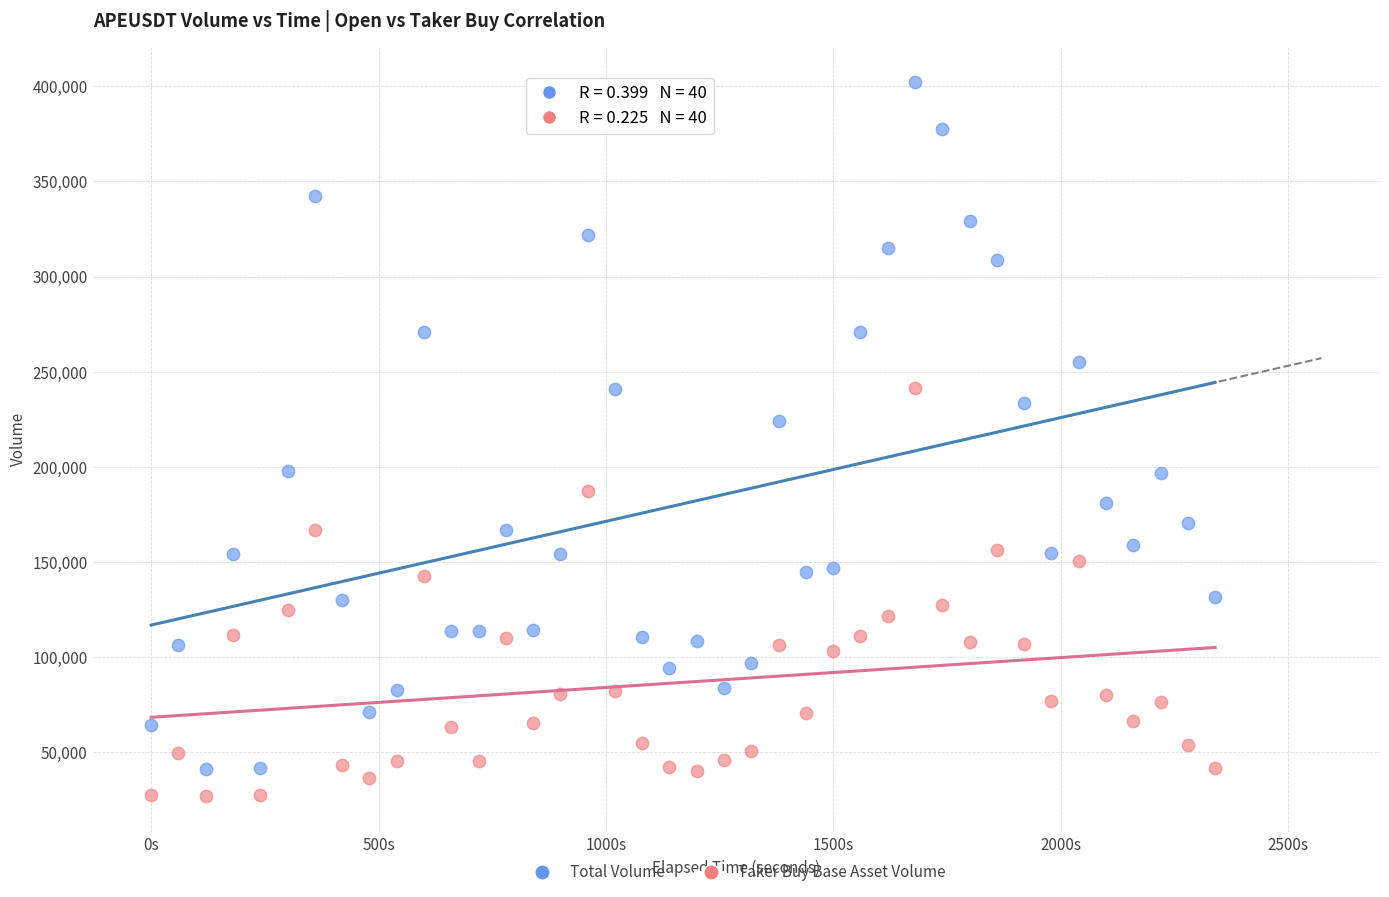

Across all series, what Y value is closest to 214643?

224252